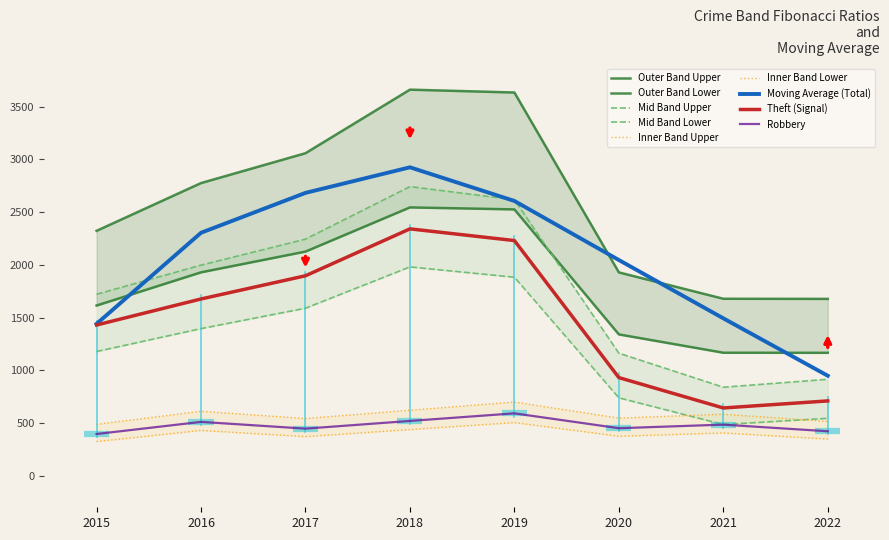

Which label corresponds to the smallest value in the chart?

2015